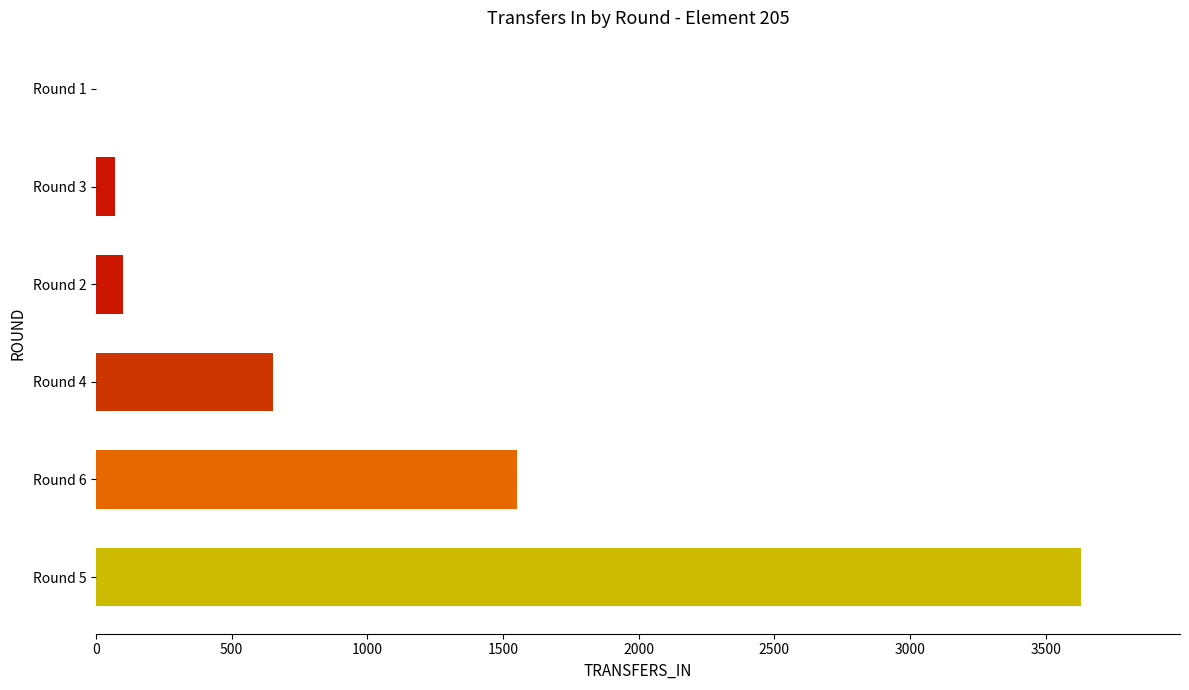

Is it true that the value at Round 2 is 101?

True